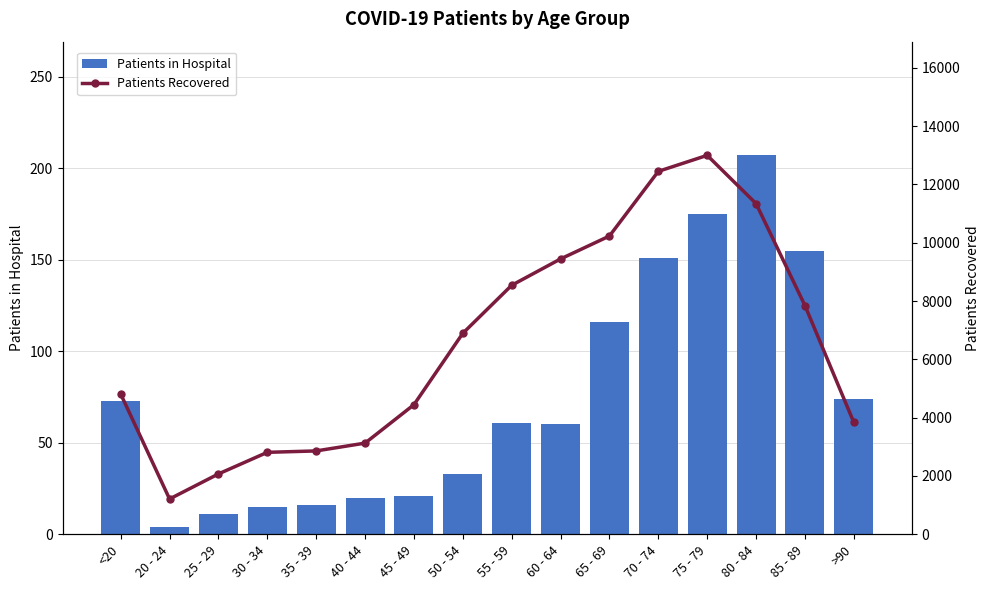

Is the value of Patients in Hospital at <20 greater than the value of Patients Recovered at 65 - 69?

No